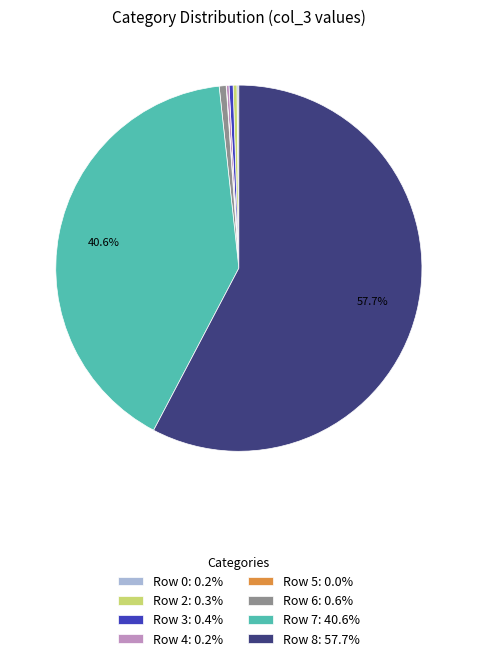

Does Row 8: 57.7% represent more than half of the total?

Yes